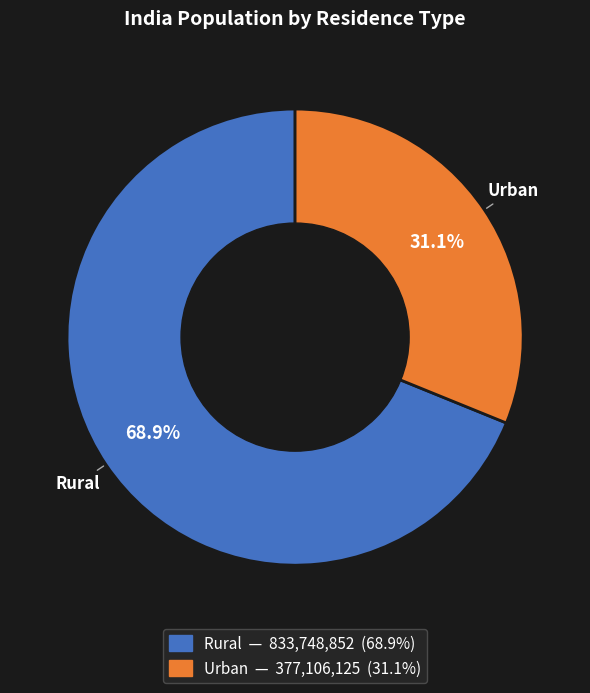

Is it true that Urban is 26% of the pie?

False